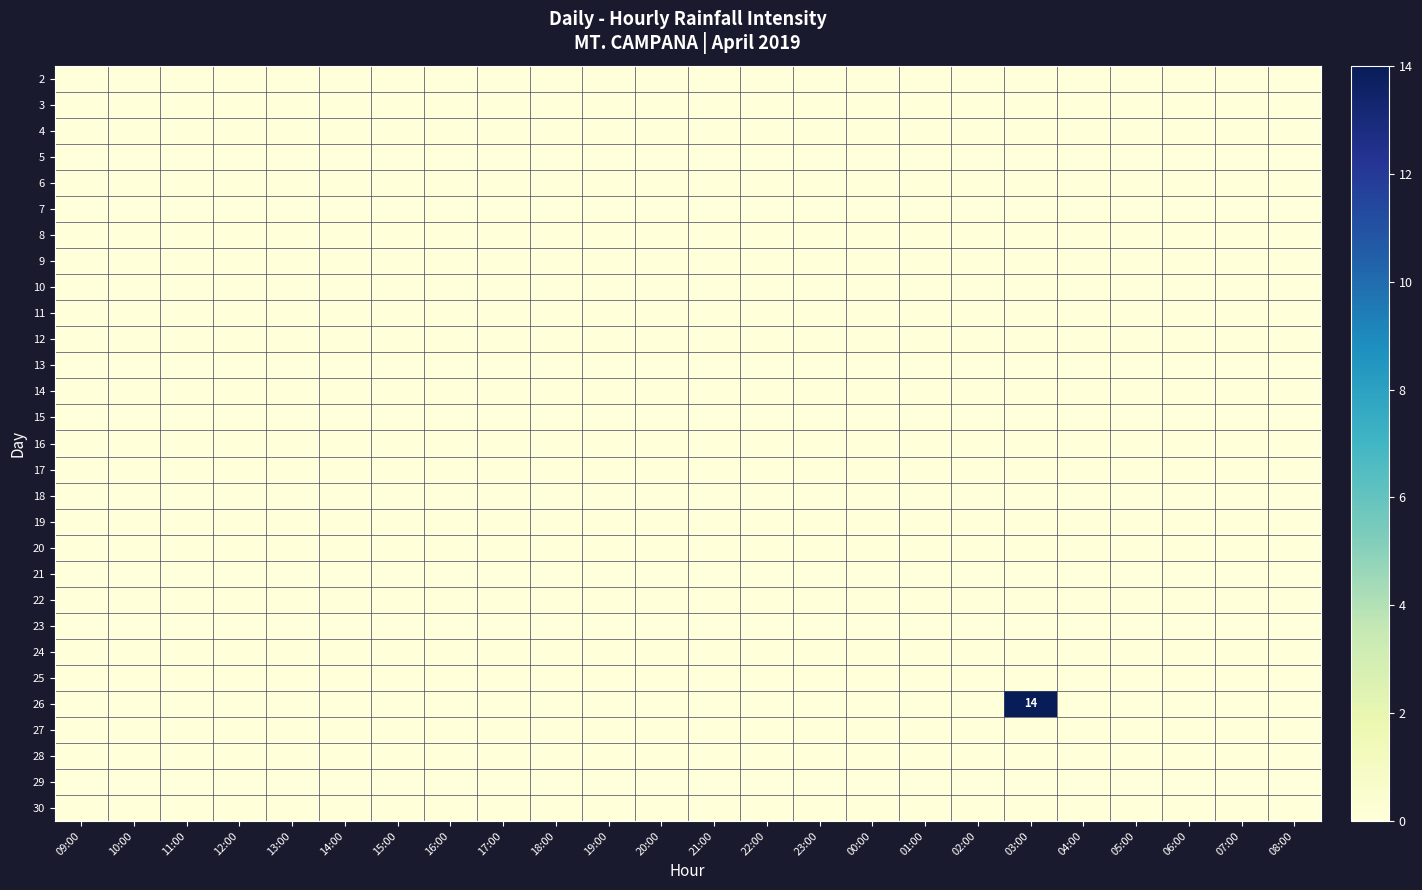

Is it true that 4 equals 0 at 01:00?

True